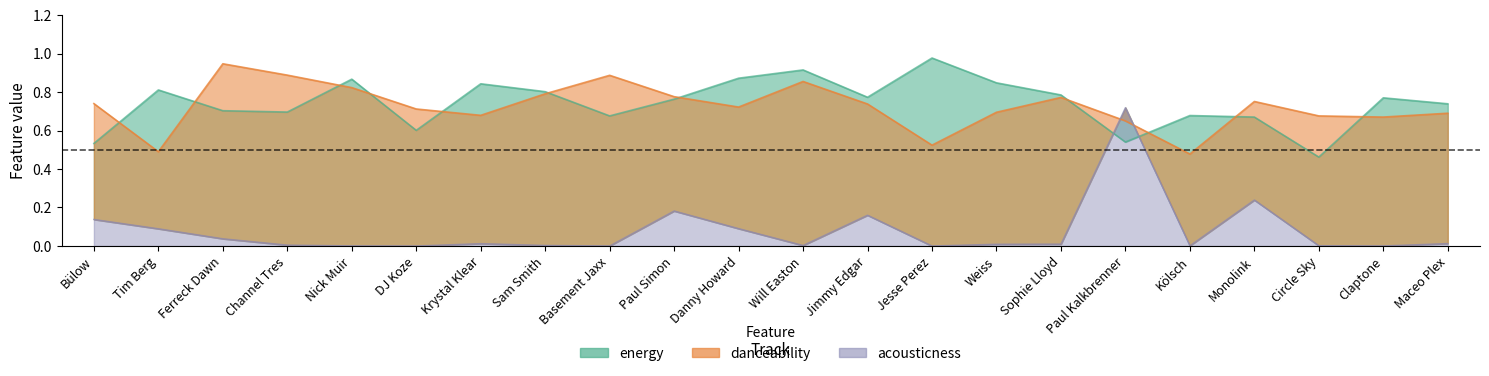

What is the highest value of the danceability series?

0.9